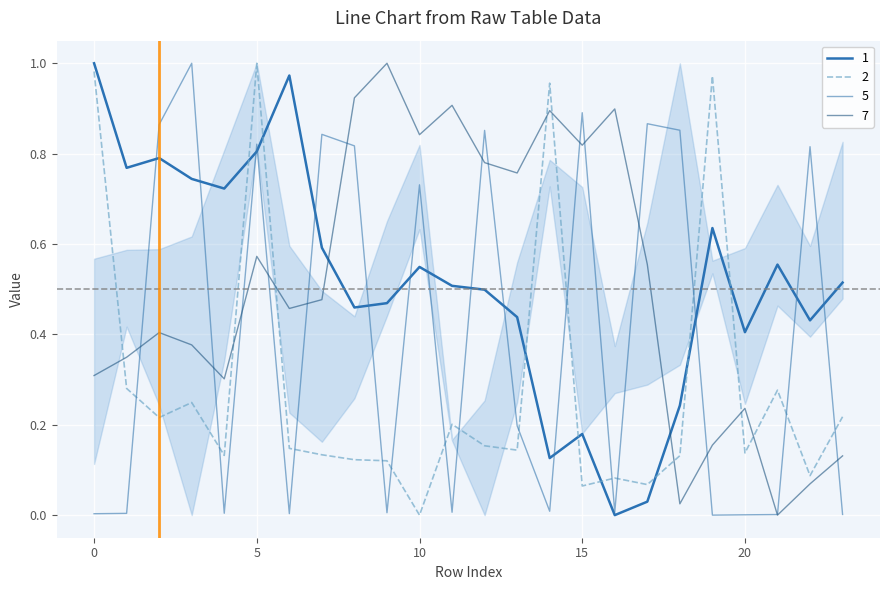

Reading left to right, extract all data points from this chart.

1: 1.0	0.8	0.8	0.7	0.7	0.8	1.0	0.6	0.5	0.5	0.5	0.5	0.5	0.4	0.1	0.2	0.0	0.0	0.2	0.6	0.4	0.6	0.4	0.5
2: 1.0	0.3	0.2	0.2	0.1	1.0	0.1	0.1	0.1	0.1	0.0	0.2	0.2	0.1	1.0	0.1	0.1	0.1	0.1	1.0	0.1	0.3	0.1	0.2
5: 0.0	0.0	0.9	1.0	0.0	0.8	0.0	0.8	0.8	0.0	0.7	0.0	0.9	0.2	0.0	0.9	0.0	0.9	0.9	0.0	0.0	0.0	0.8	0.0
7: 0.3	0.3	0.4	0.4	0.3	0.6	0.5	0.5	0.9	1.0	0.8	0.9	0.8	0.8	0.9	0.8	0.9	0.6	0.0	0.2	0.2	0.0	0.1	0.1